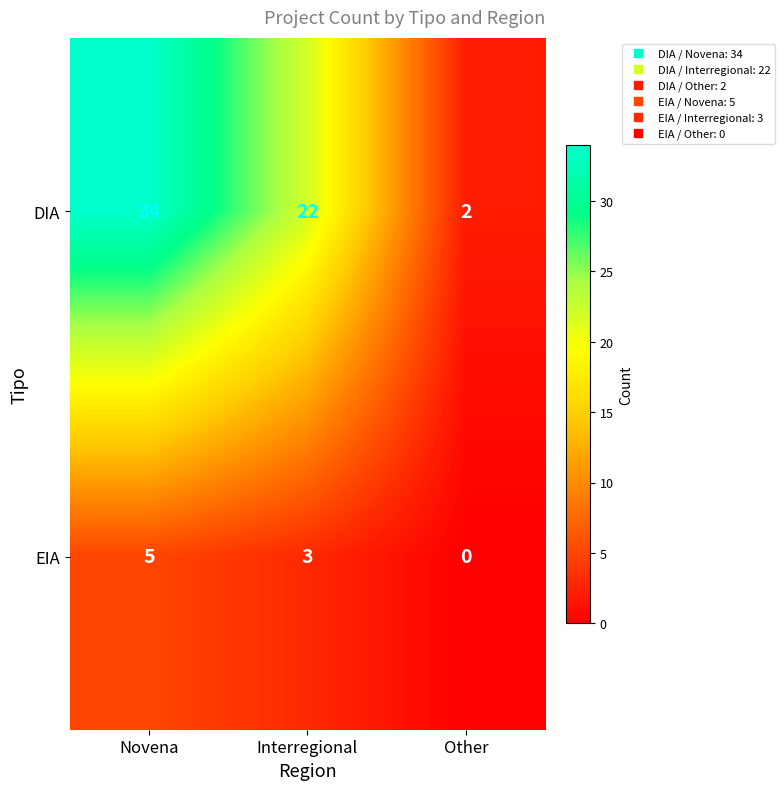

The value of DIA at Interregional is 38. True or false?

False